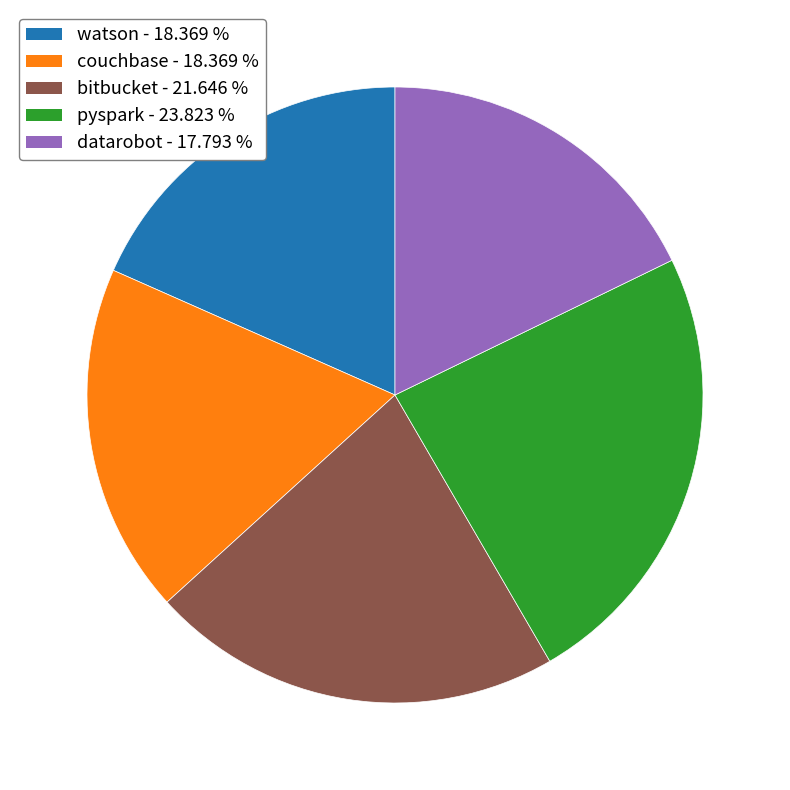

Does pyspark represent more than half of the total?

No